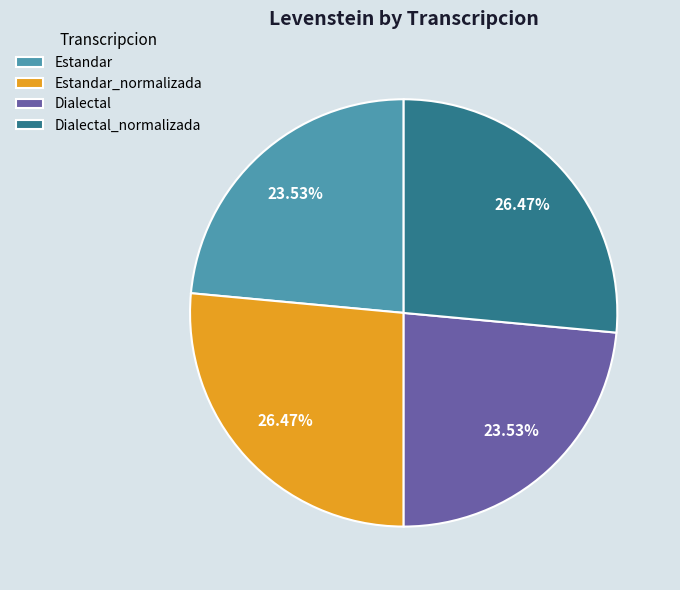

What is the ratio of the value at Dialectal to the value at Dialectal_normalizada?

0.9